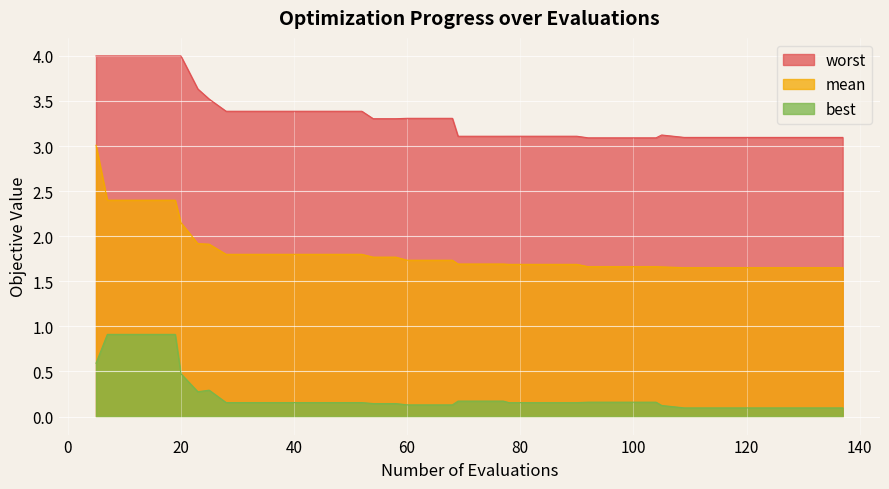

Count the number of data series in this chart.

3